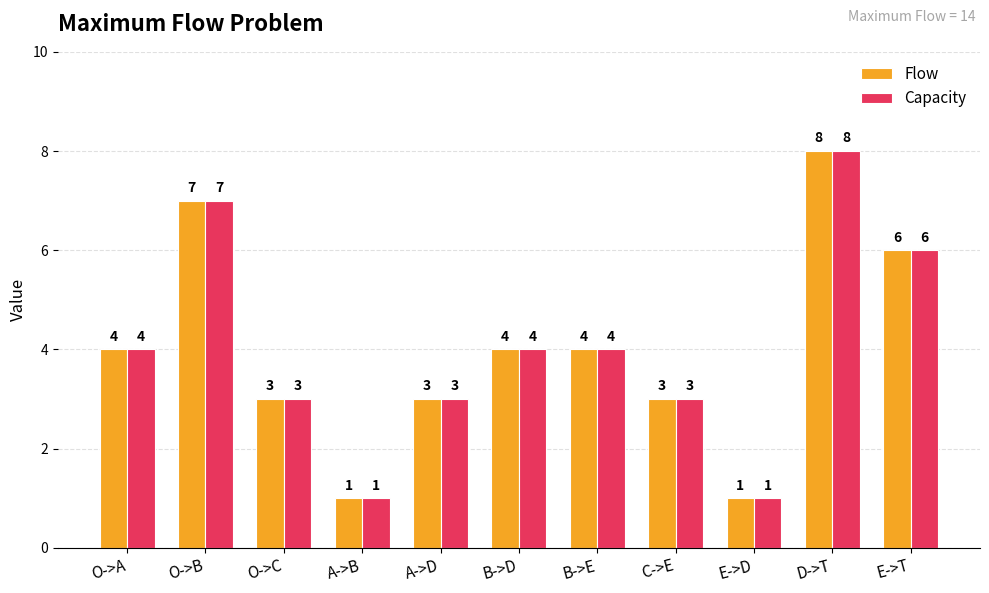

Reading left to right, what are all the values shown in this chart?

Flow: 4	7	3	1	3	4	4	3	1	8	6
Capacity: 4	7	3	1	3	4	4	3	1	8	6